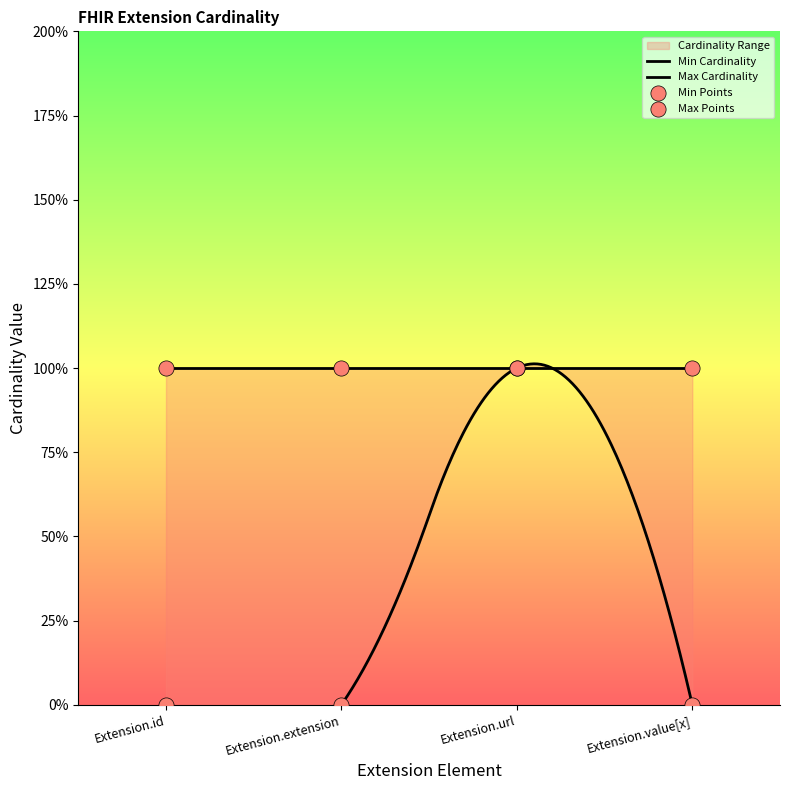

Which has a higher value, Extension.url or Extension.extension?

Extension.url